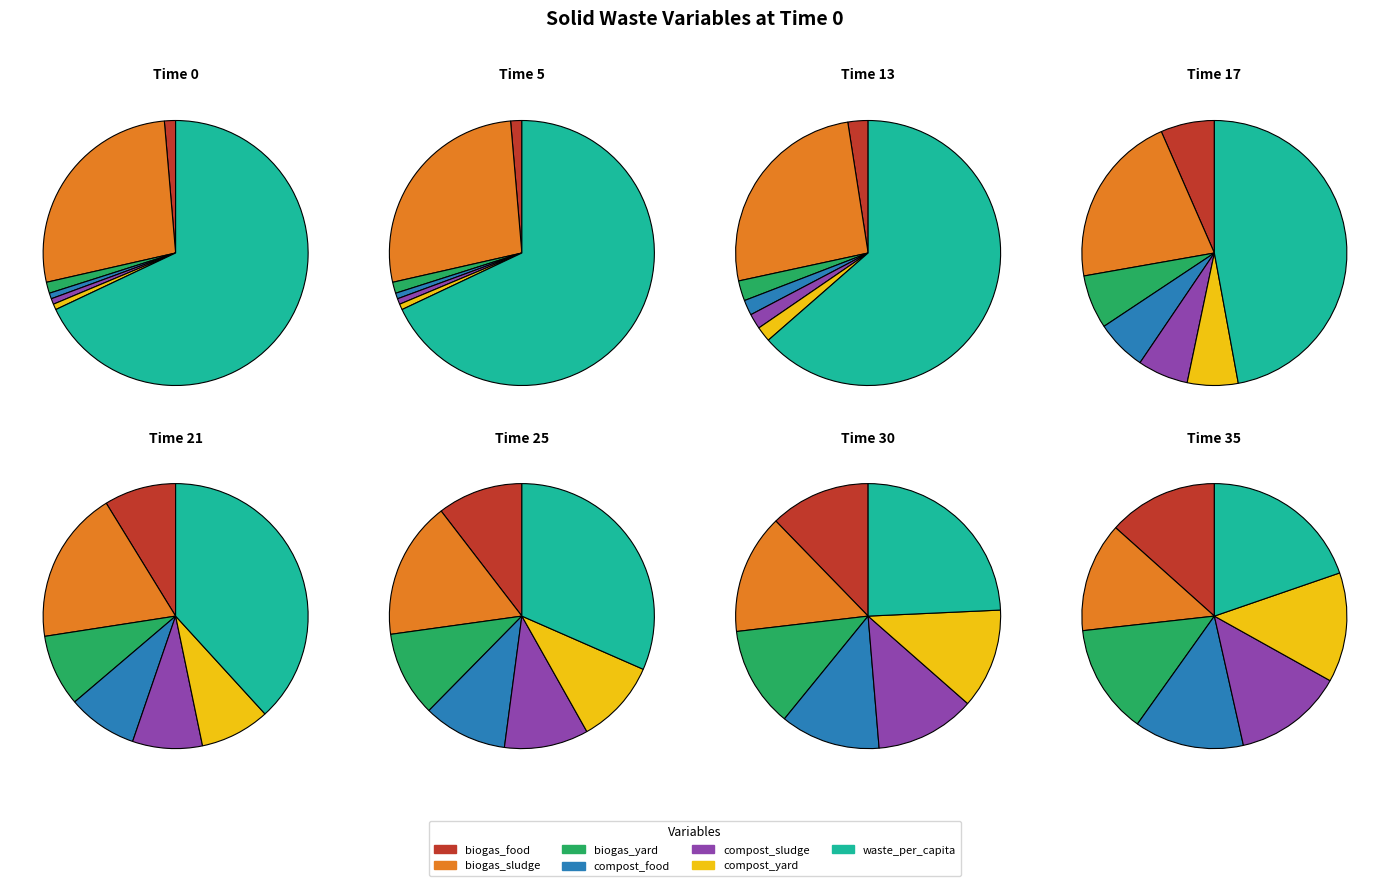

To the nearest percent, what percentage of the pie is factor_waso_waste_per_capita_scalar_food?

68%